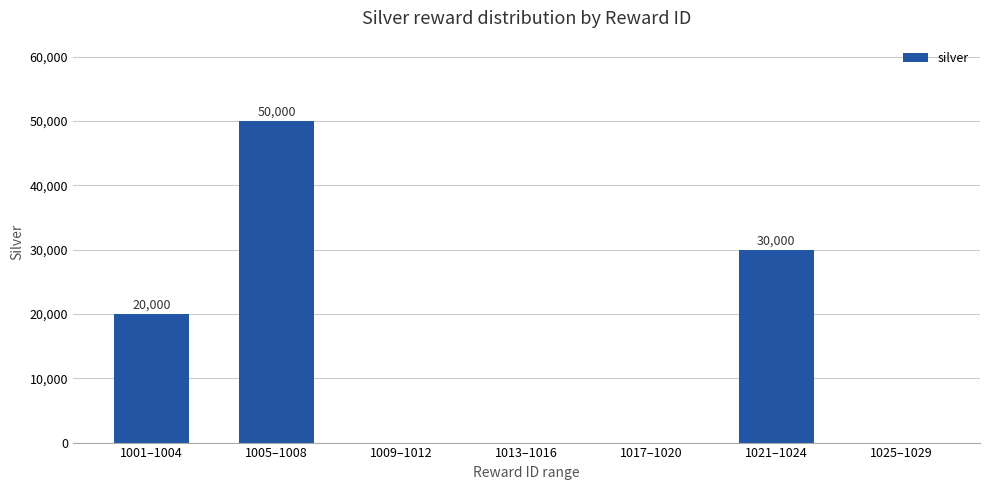

What is the change in value from 1021–1024 to 1025–1029?

-30000